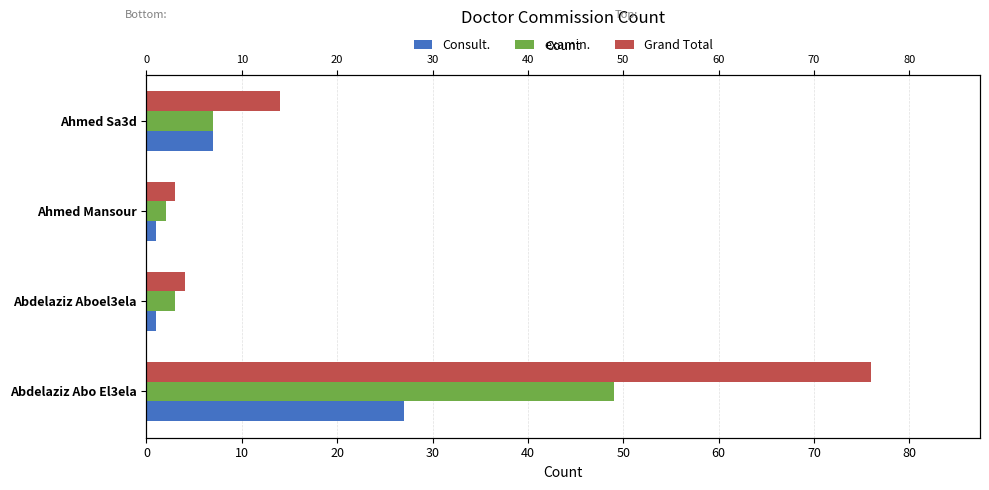

What is the spread (max minus min) of values at Abdelaziz Abo El3ela?

49